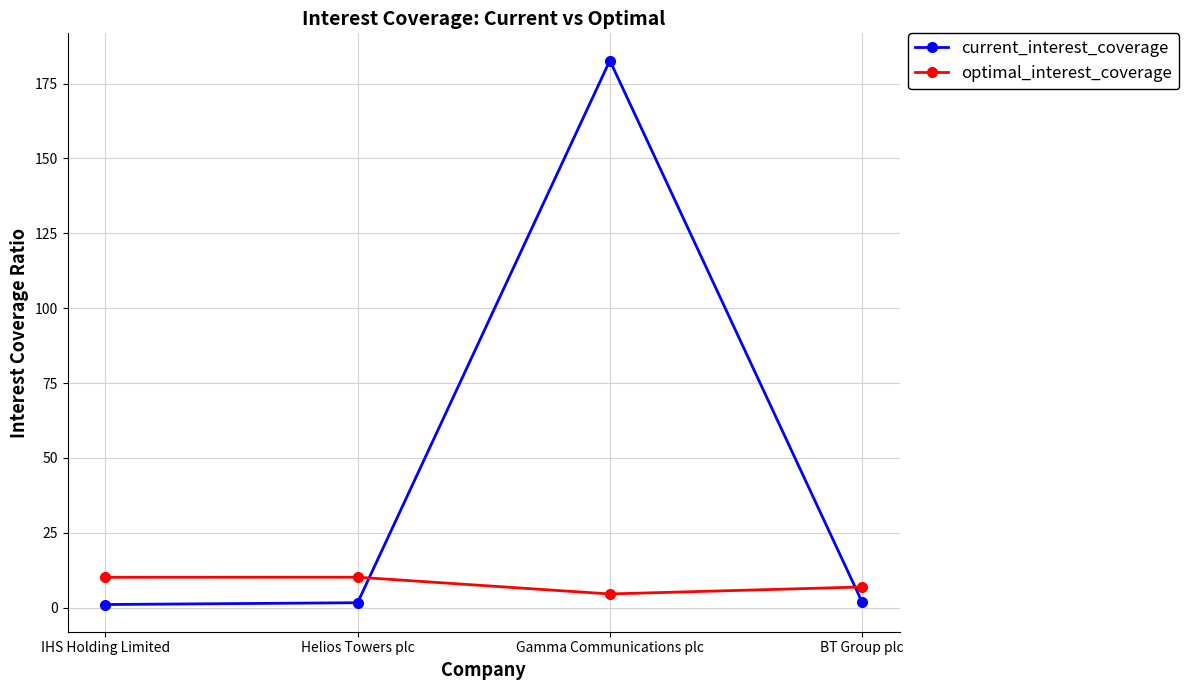

True or false: optimal_interest_coverage has a value of 6.9 at BT Group plc.

True